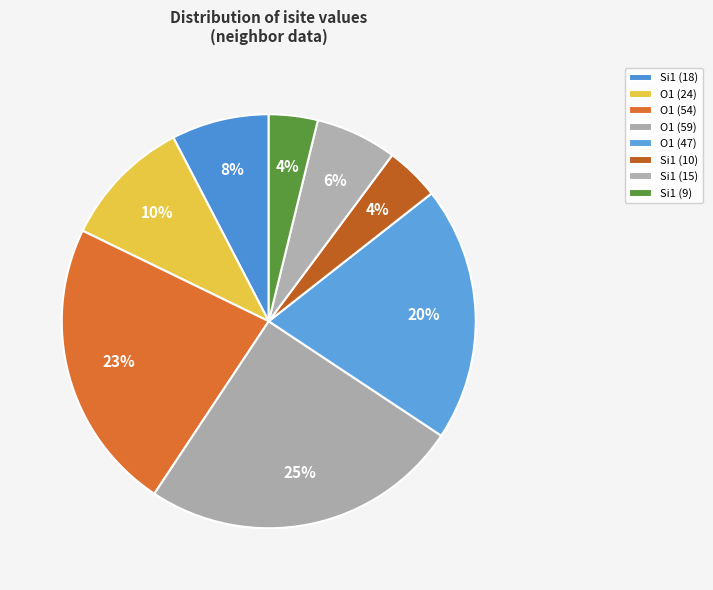

How many slices are in this pie chart?

8